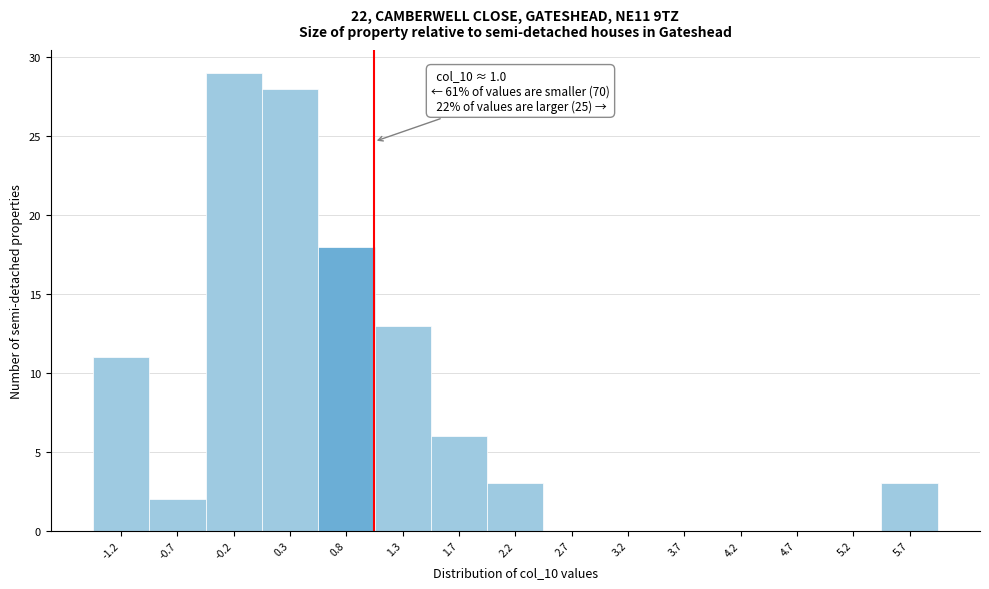

Which range on the x-axis has the tallest bar?

-0.50 to 0.00